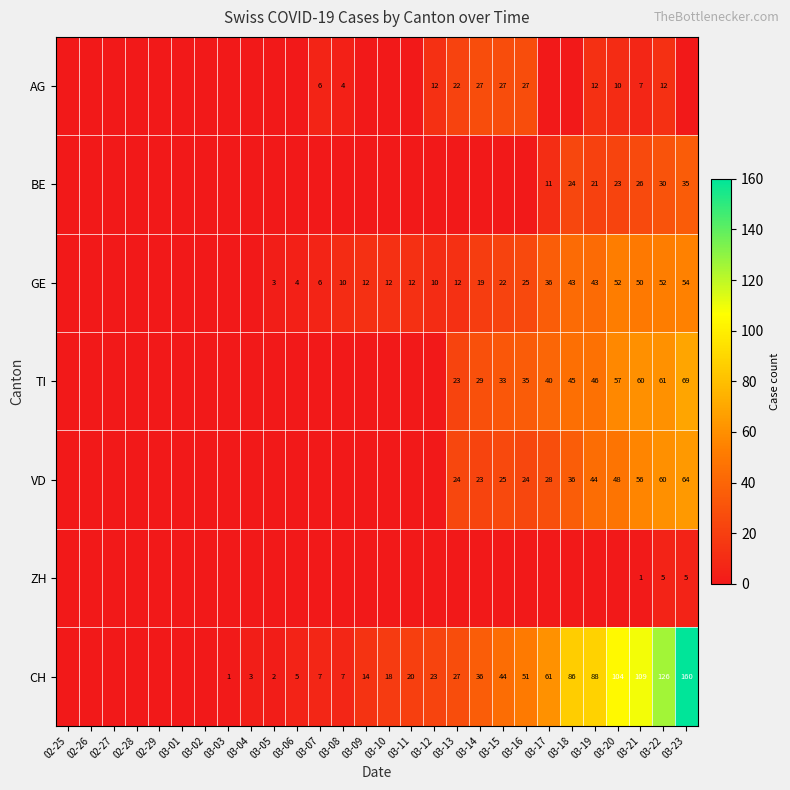

Is the value of GE at 03-15 greater than the value of CH at 03-04?

Yes